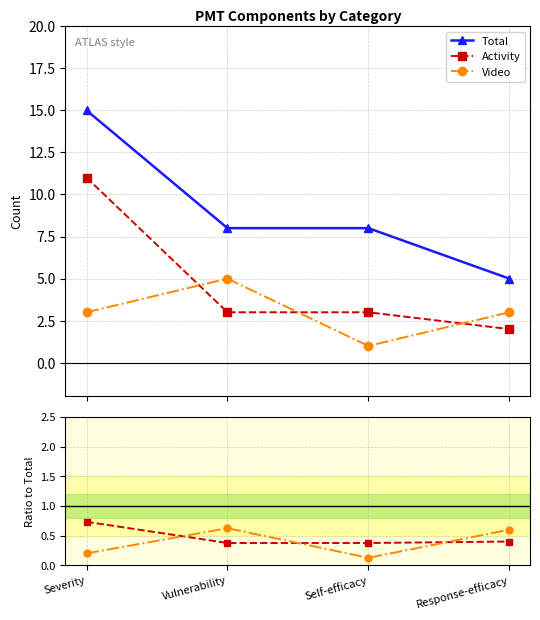

What is the spread (max minus min) of values at Response-efficacy?

4.6